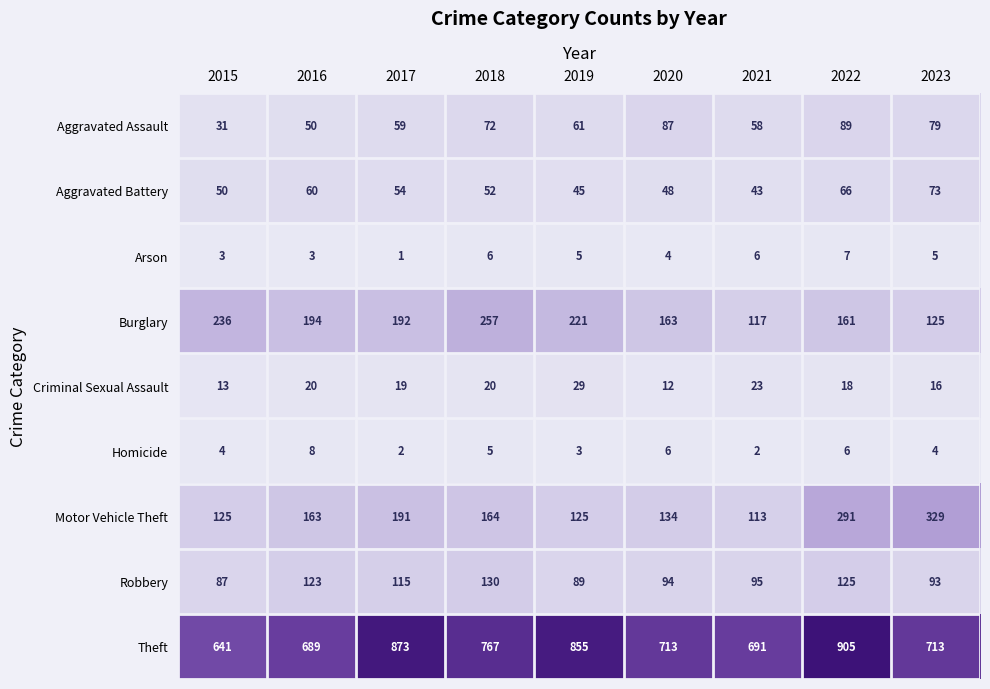

At which label is Aggravated Battery closest to 58?

2016